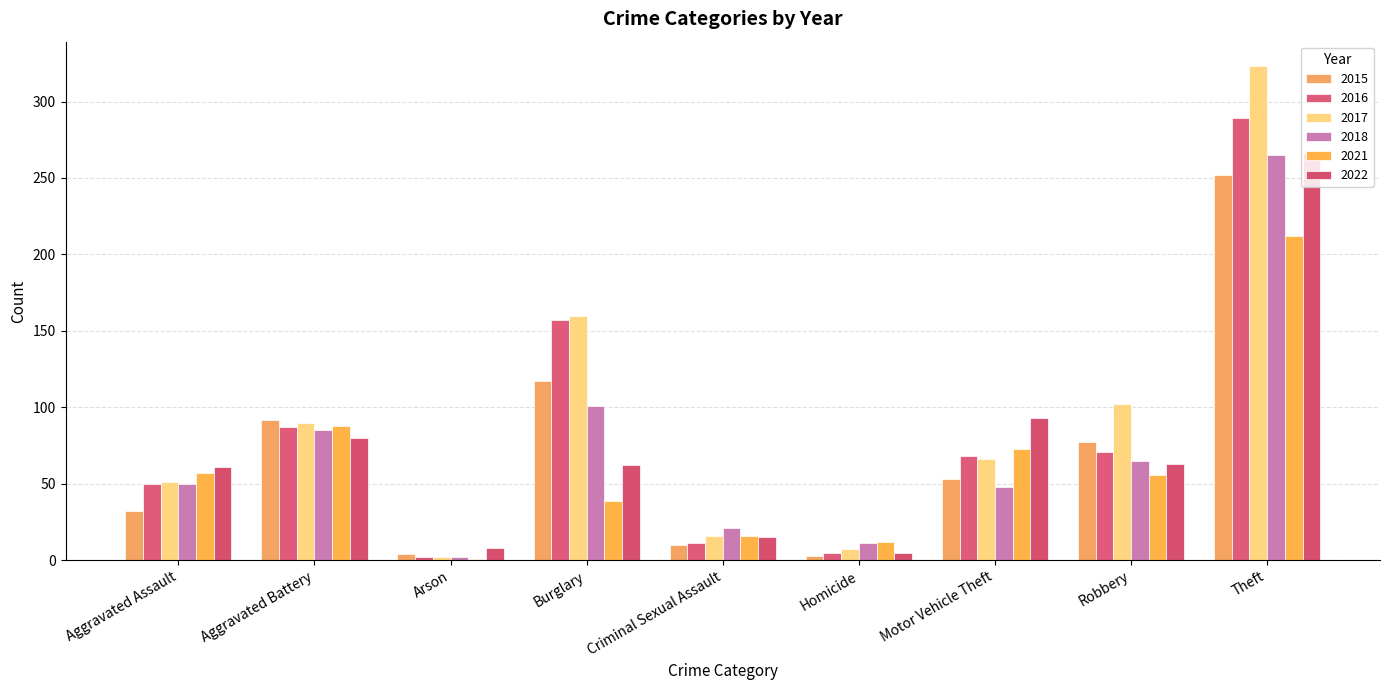

What is the sum of the 2018 values at Robbery and Aggravated Battery?

150